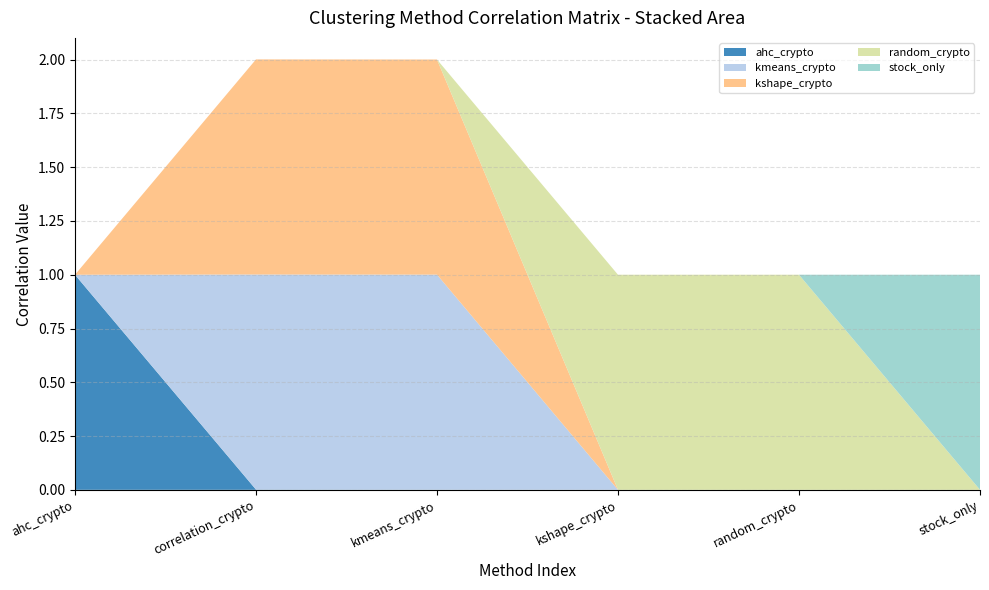

Reading left to right, extract all data points from this chart.

ahc_crypto: 1.0	0.0	0.0	0.0	0.0	0.0
kmeans_crypto: 0.0	1.0	1.0	0.0	0.0	0.0
kshape_crypto: 0.0	1.0	1.0	0.0	0.0	0.0
random_crypto: 0.0	0.0	0.0	1.0	1.0	0.0
stock_only: 0.0	0.0	0.0	0.0	0.0	1.0